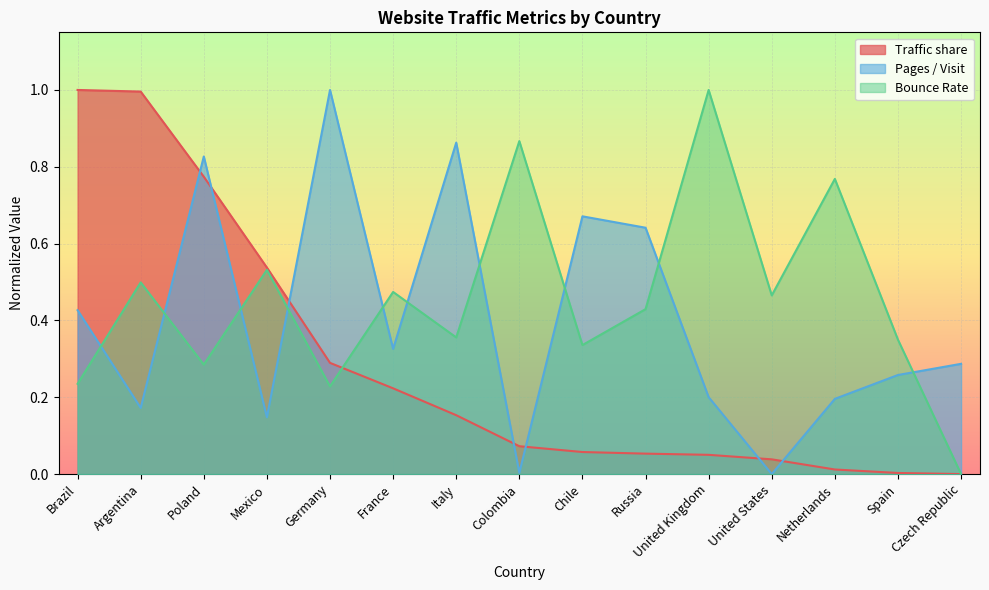

Does the chart display data point markers on the line(s)?

No